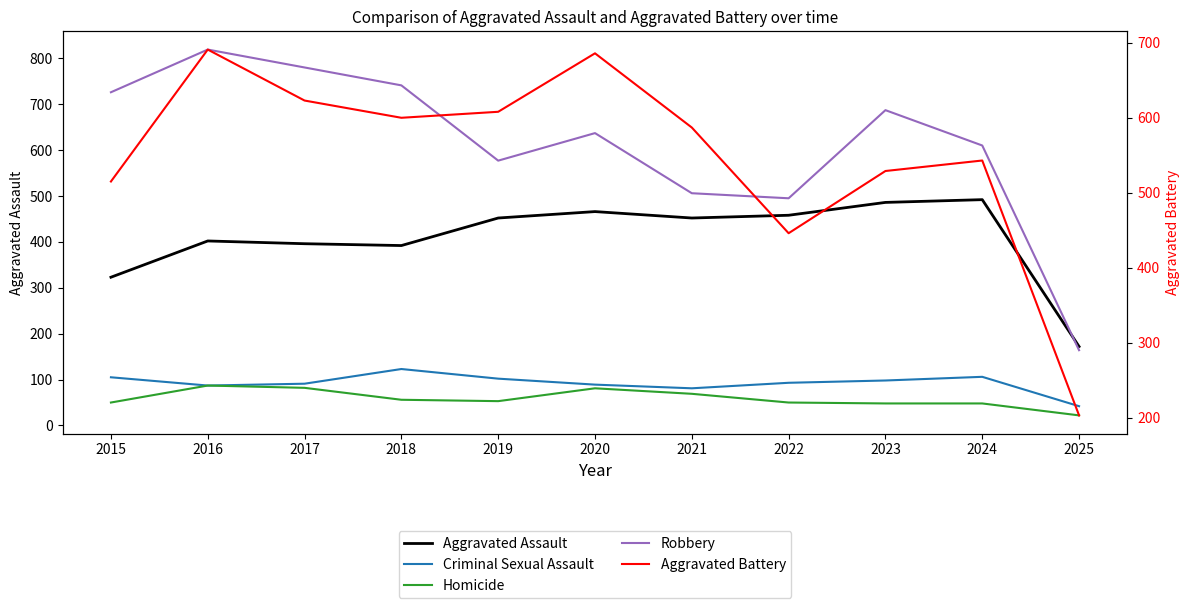

True or false: Criminal Sexual Assault and Robbery intersect in this chart.

False